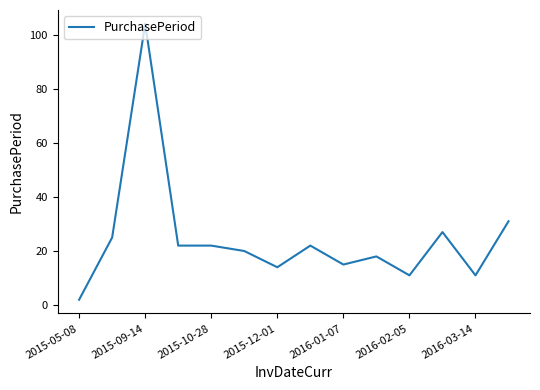

What is the difference between the maximum and minimum values?

102